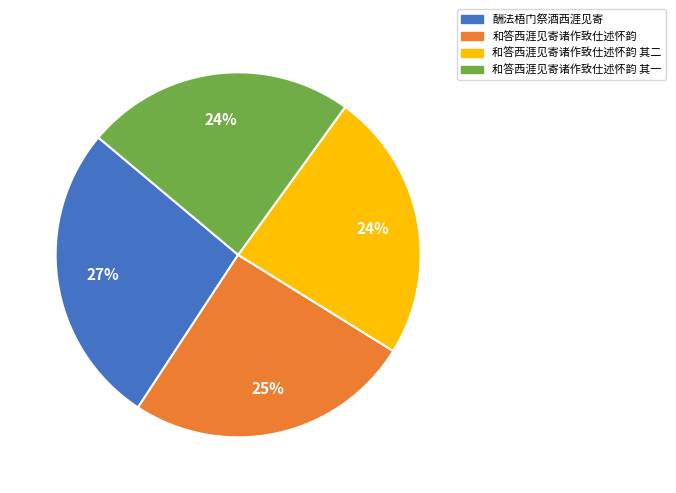

To the nearest percent, what is the difference between the largest and smallest slice percentages?

3%